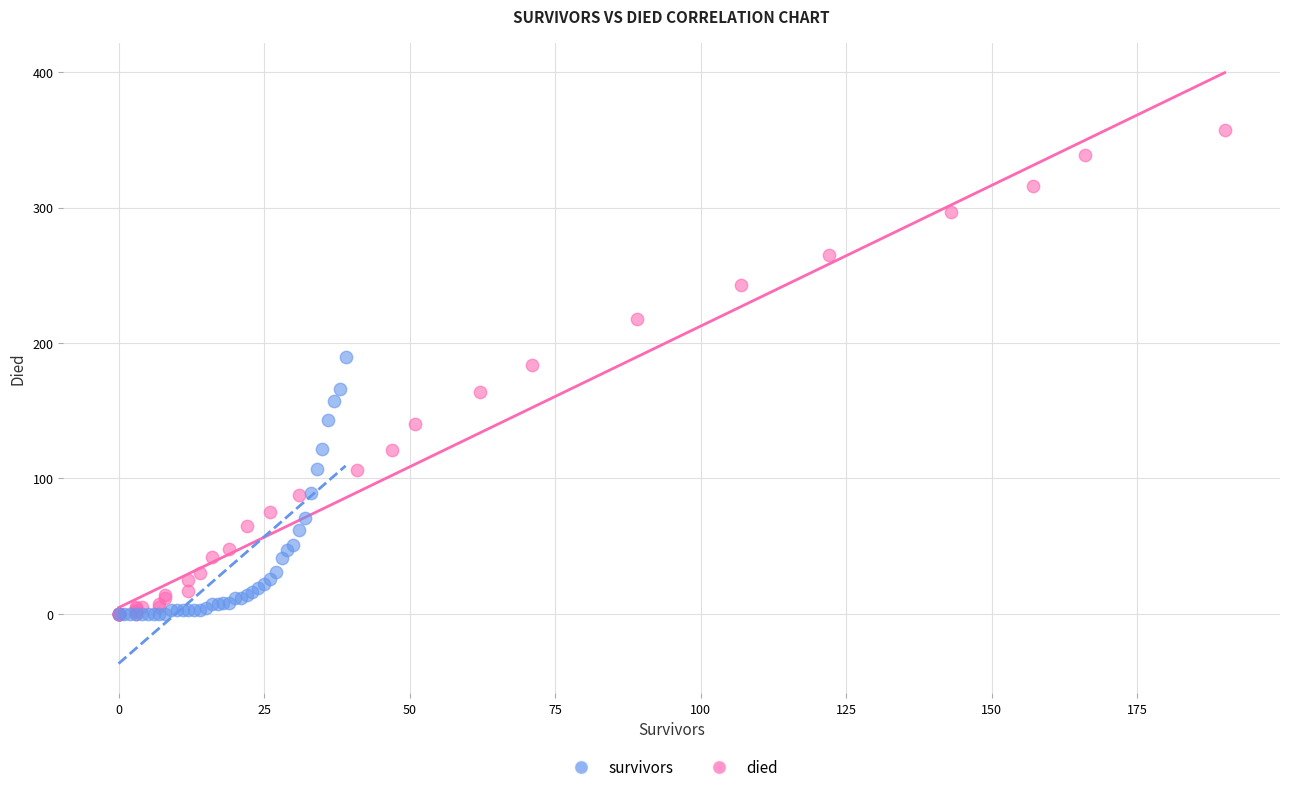

Which series contains the highest Y value?

died